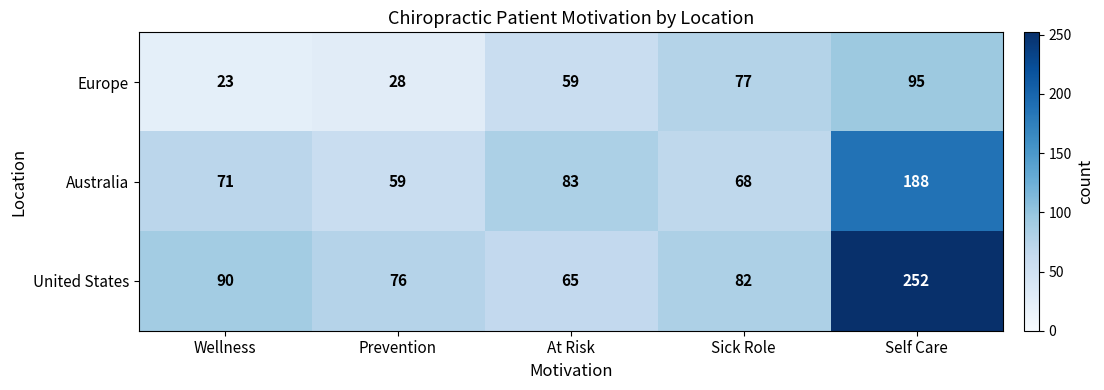

What is the difference between the maximum and minimum values in the Australia series?

129